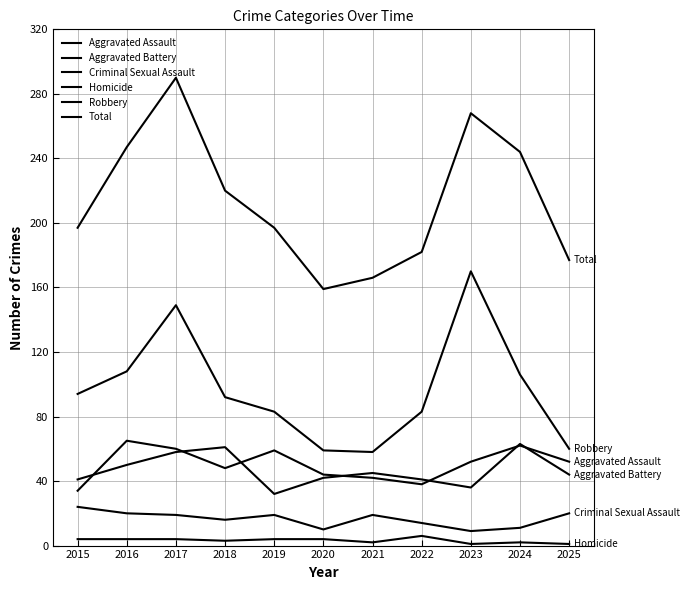

What value does the Homicide series have at 2025?

1